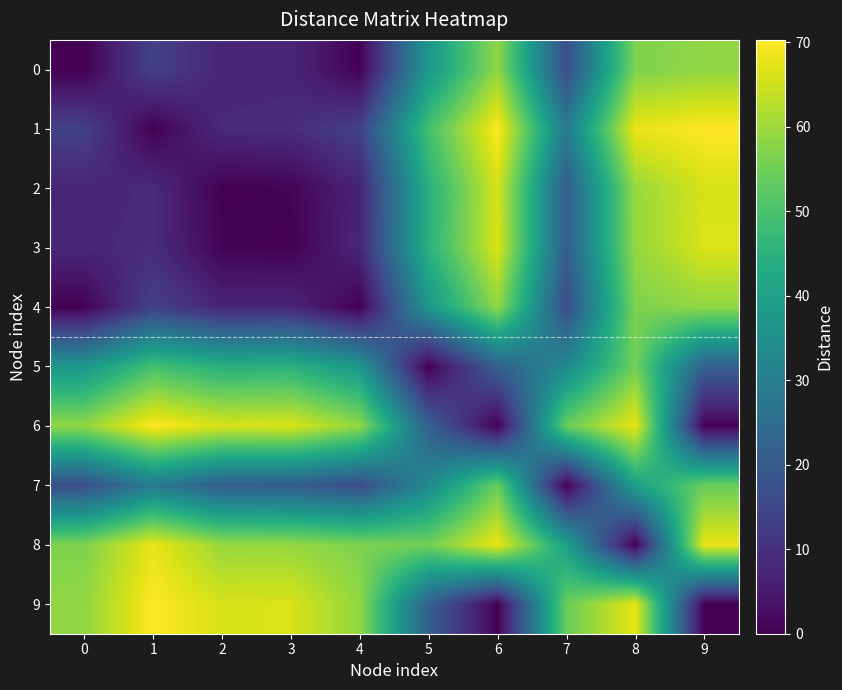

Which series has the largest total across all categories?

8